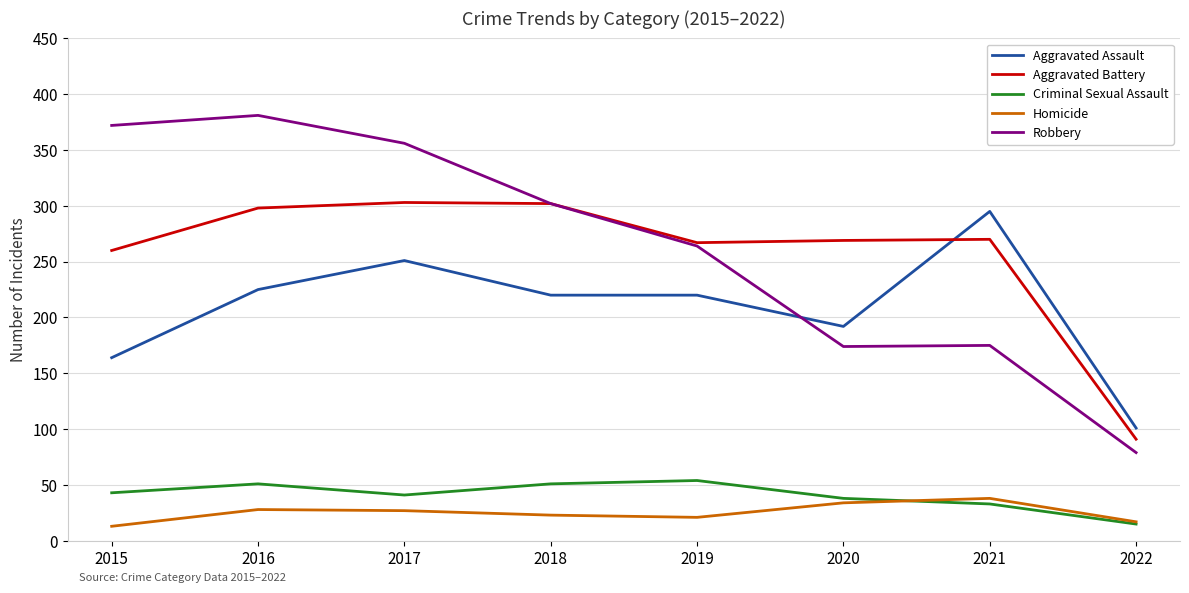

What is the minimum value for Aggravated Battery?

91